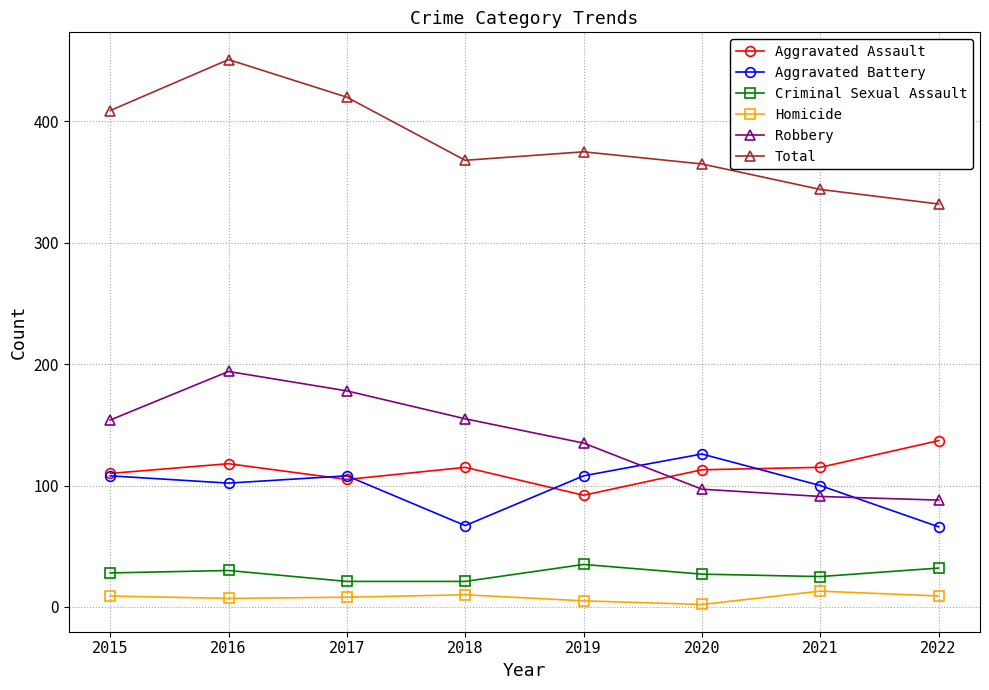

What is the value of the Criminal Sexual Assault point at the 5th from the left?

35